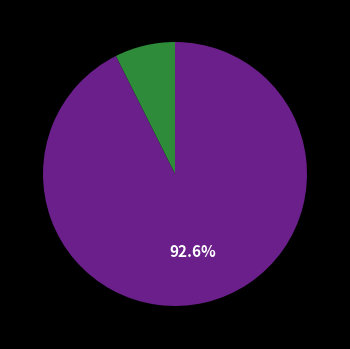

Count the number of slices in the pie.

2